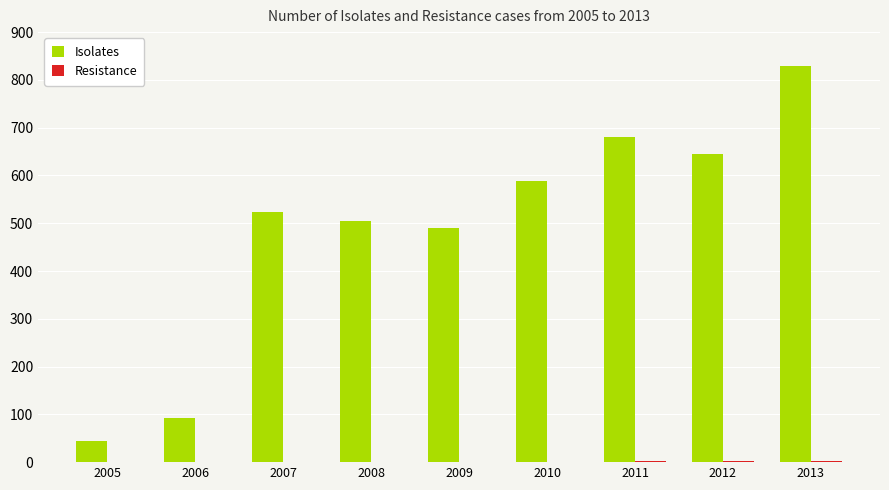

The Isolates series shows 876 at 2009. True or false?

False